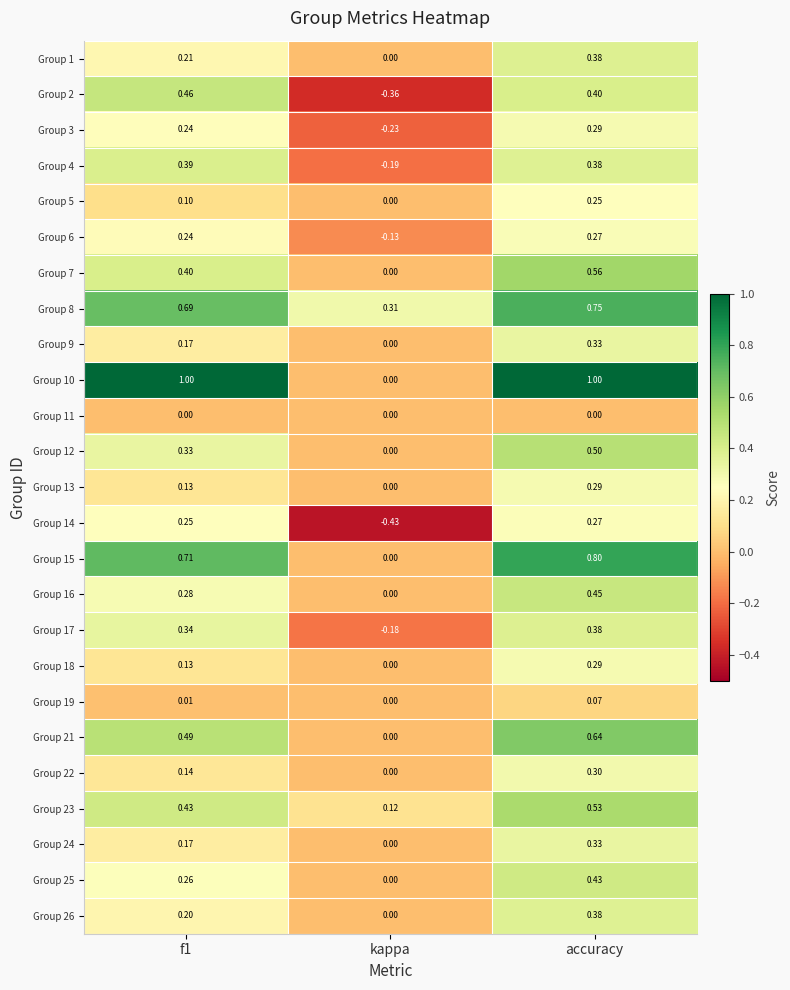

Is the value of Group 2 at f1 greater than the value of Group 4 at kappa?

Yes